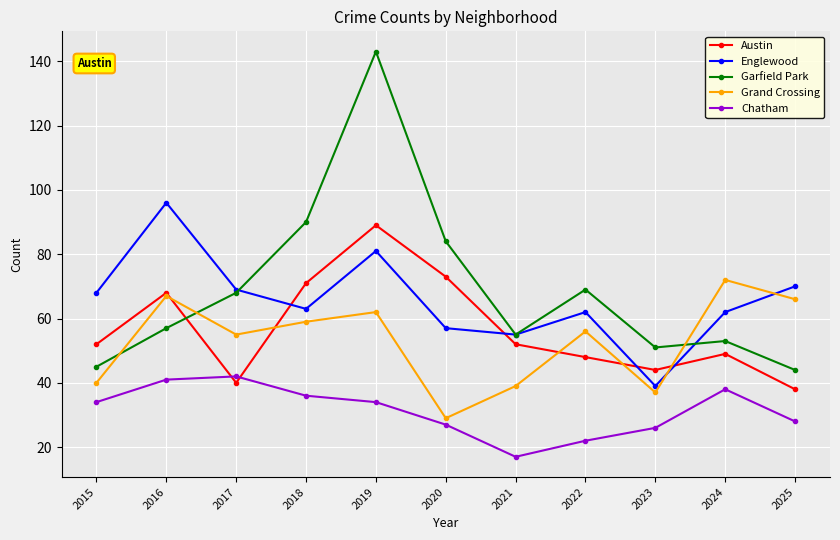

What is the approximate value of Englewood at 2015, to the nearest 5?

70